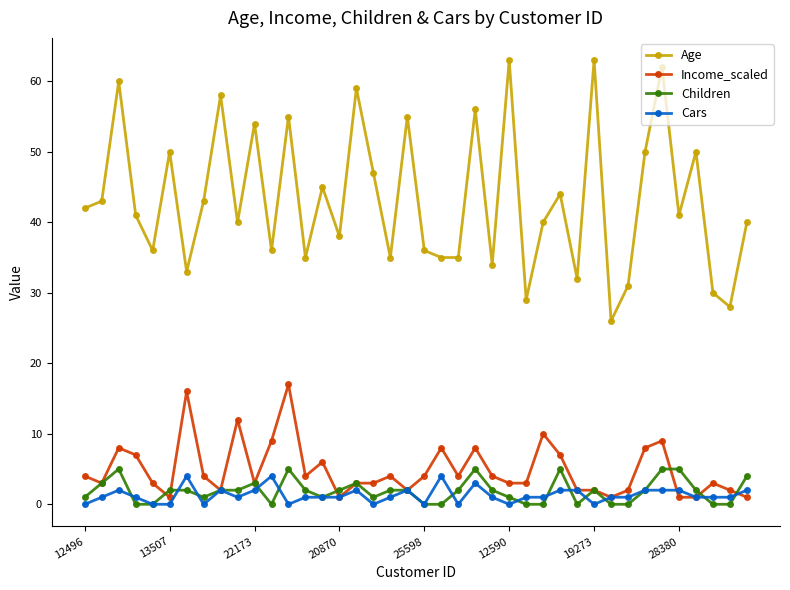

True or false: Age and Children cross at least once.

False